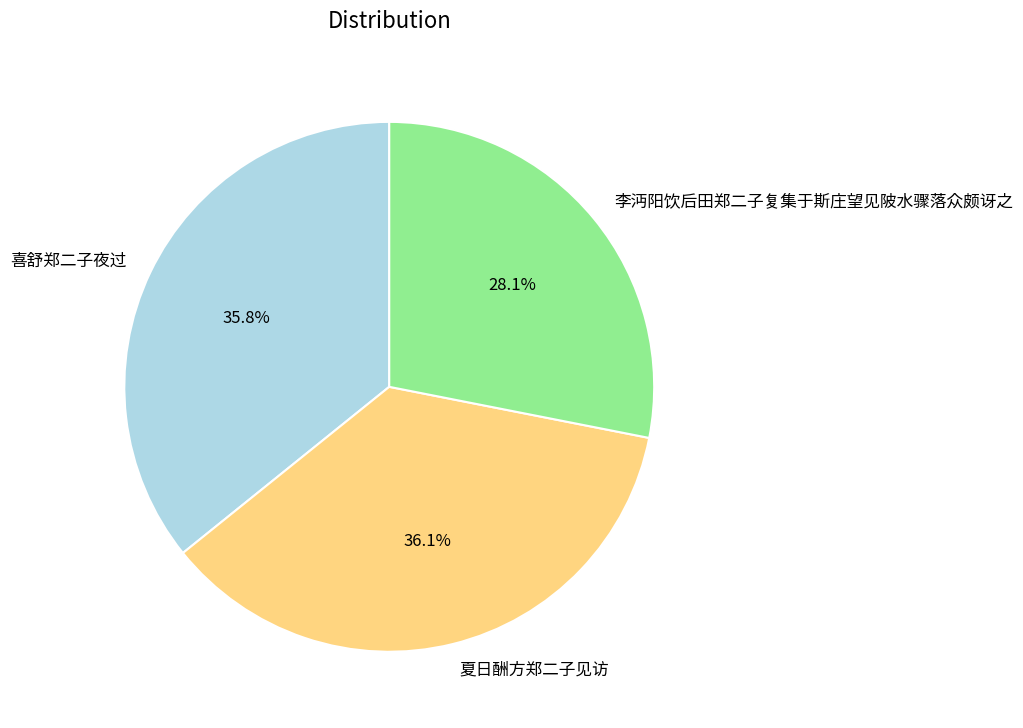

What is the ratio of the value at 夏日酬方郑二子见访 to the value at 李沔阳饮后田郑二子复集于斯庄望见陂水骤落众颇讶之?

1.3